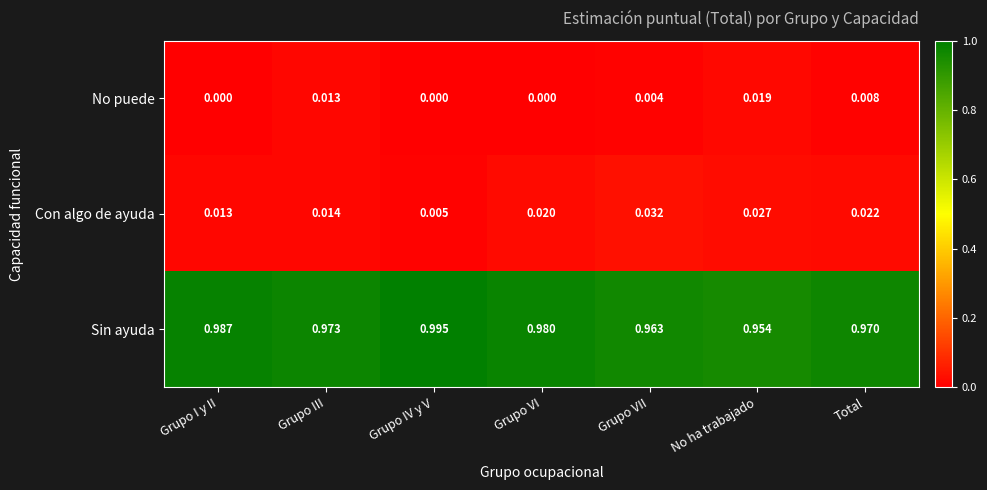

Which series has the largest range (max minus min)?

Sin ayuda